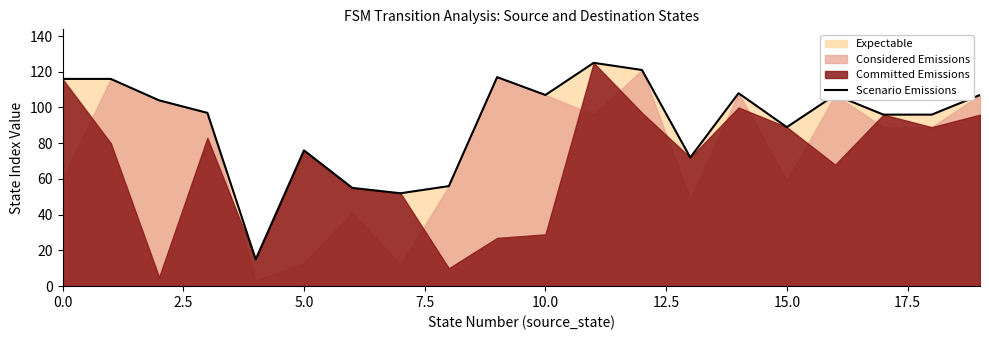

What is the lowest value of the Scenario Emissions series?

15